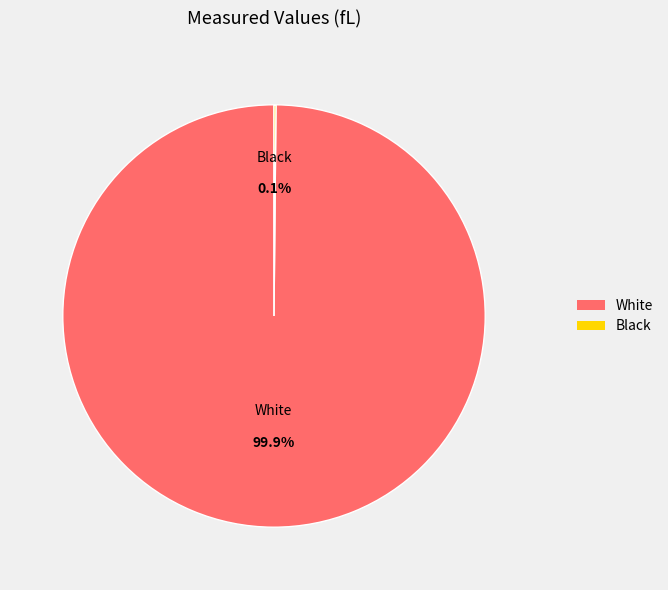

What is the largest slice in the pie chart?

White